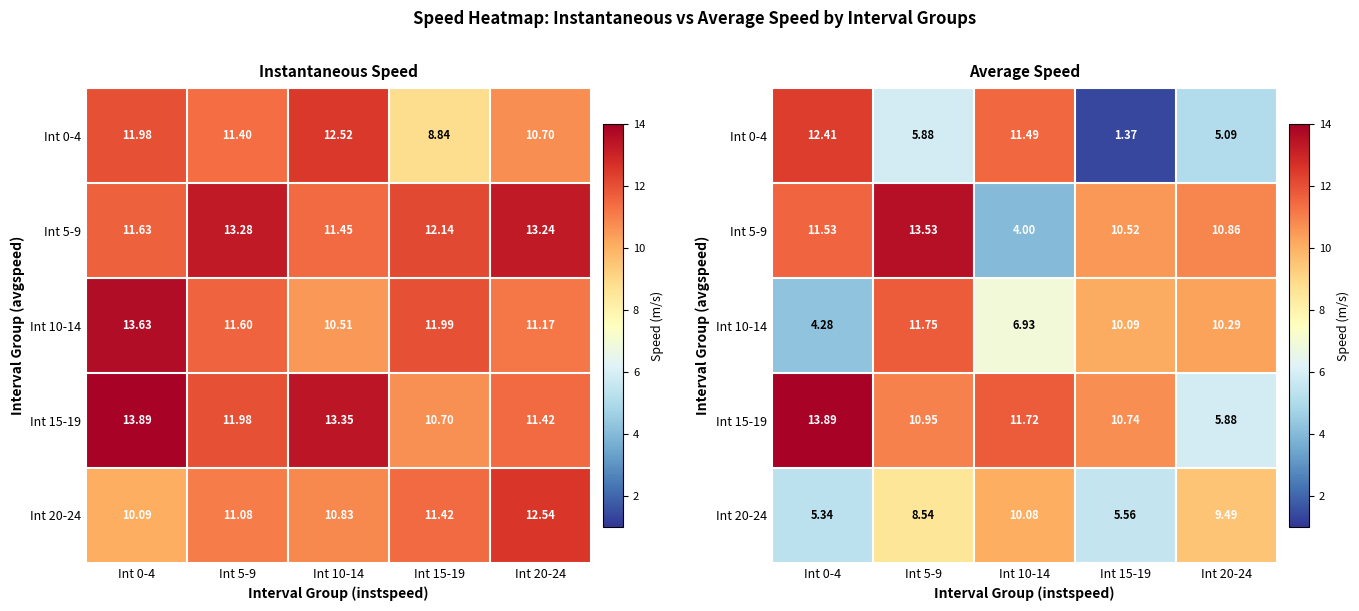

At which category does the chart reach its peak across all series?

Int 0-4